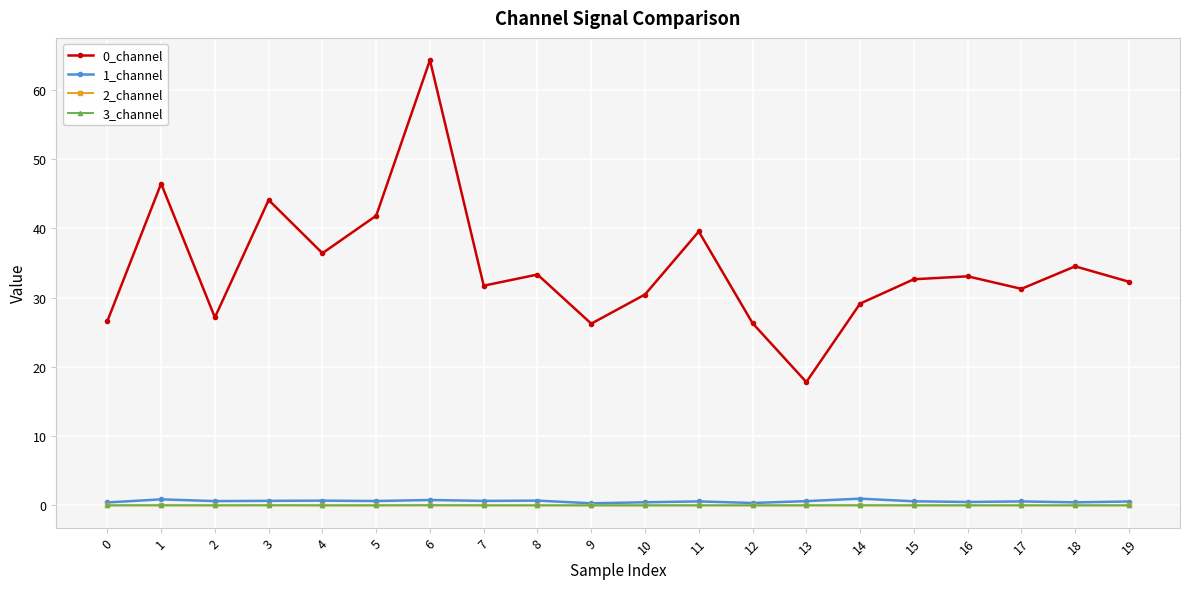

Which label corresponds to the largest value in the chart?

6